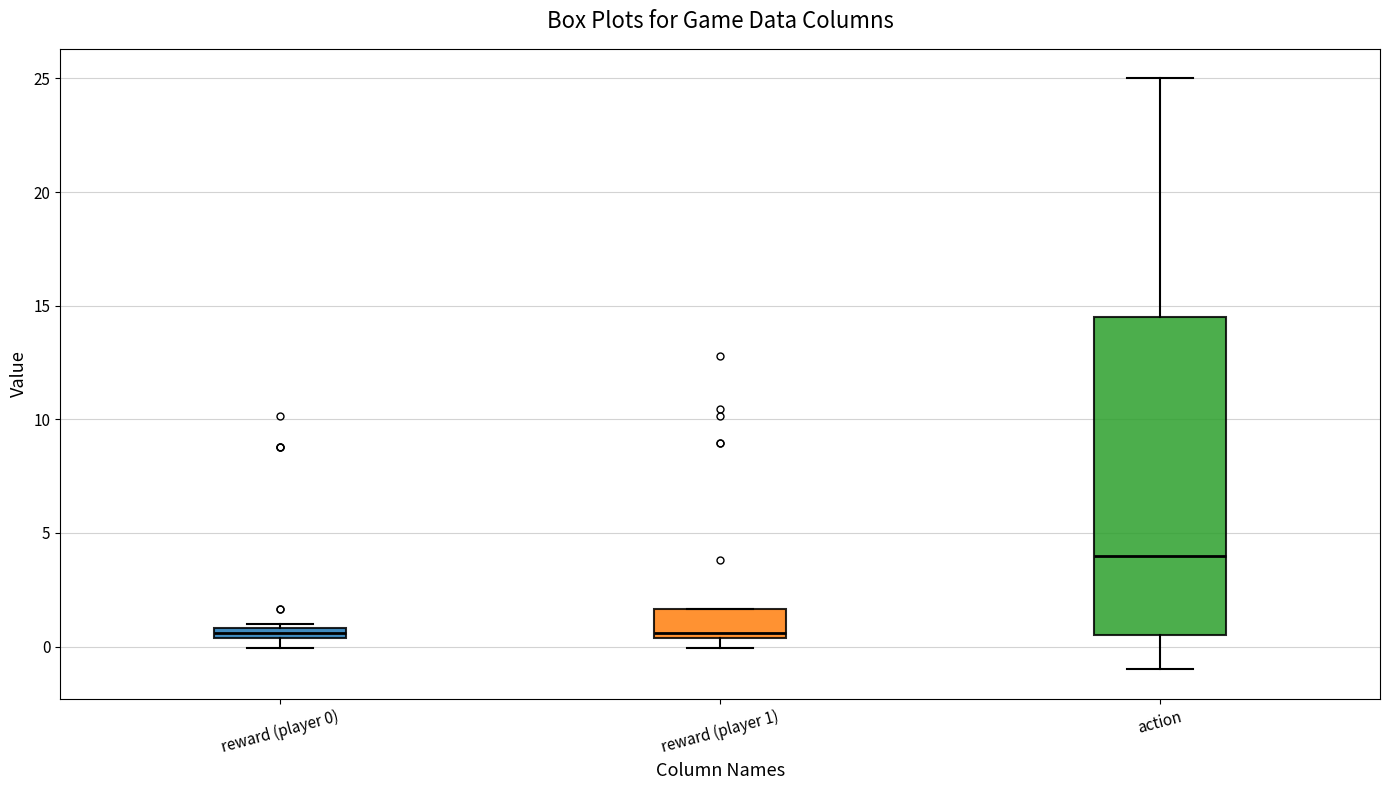

Which box's median line is the highest?

action